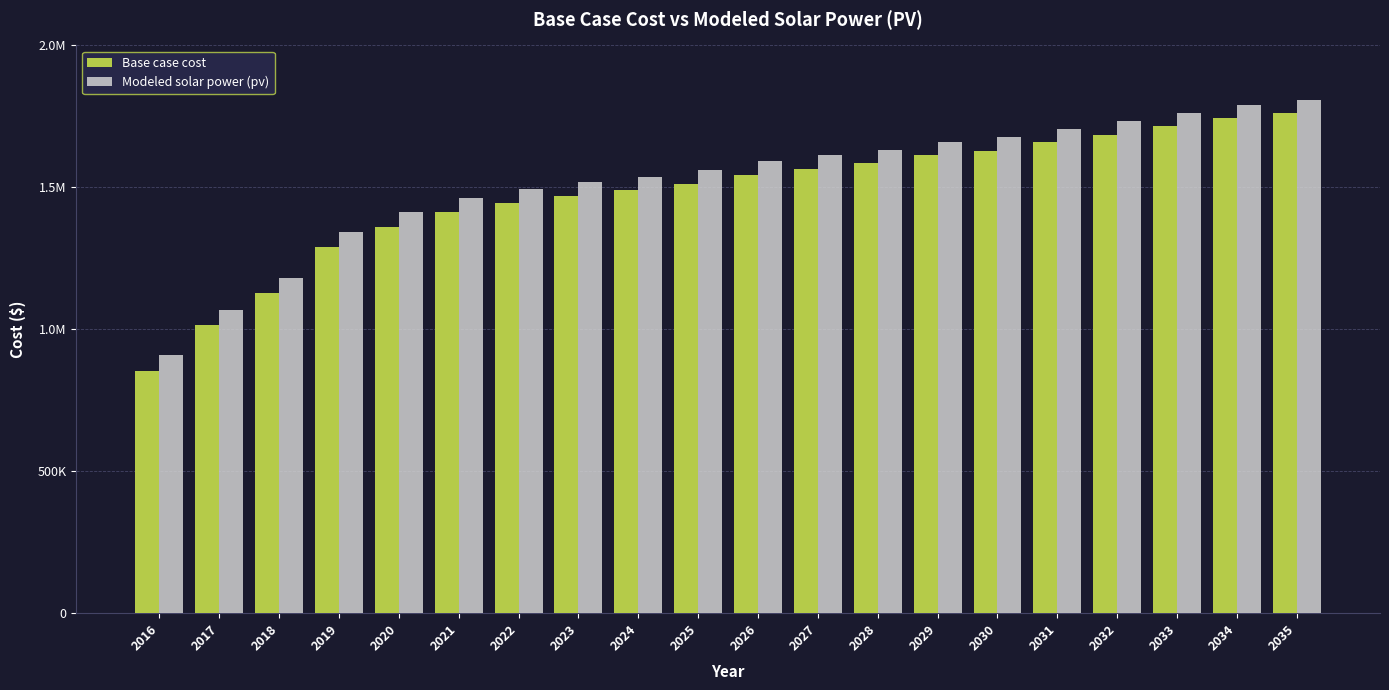

At which category is the sum across all series the highest?

2035